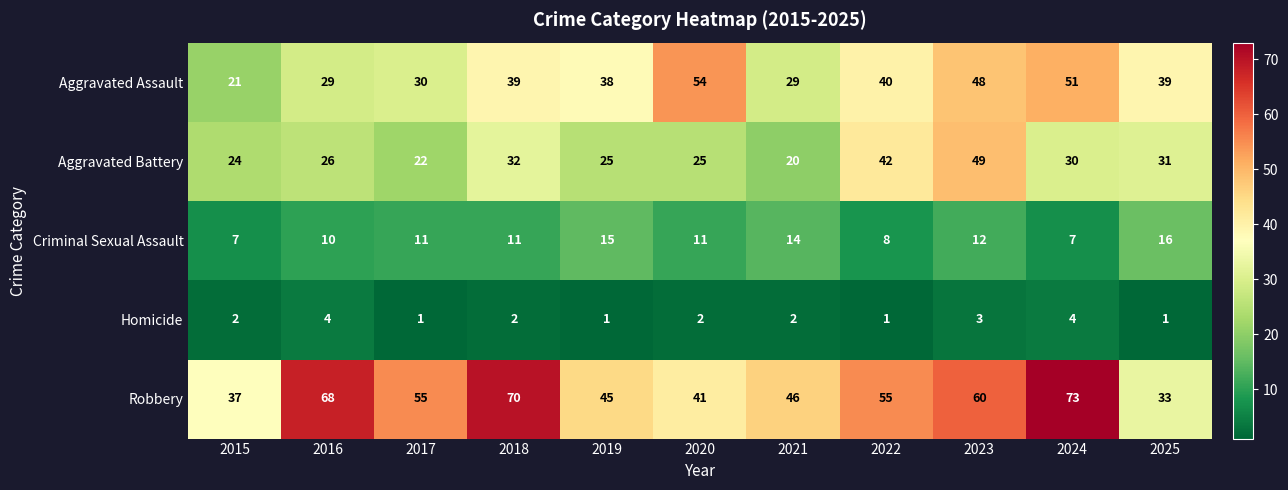

What is the difference between the Robbery values at 2016 and 2015?

31